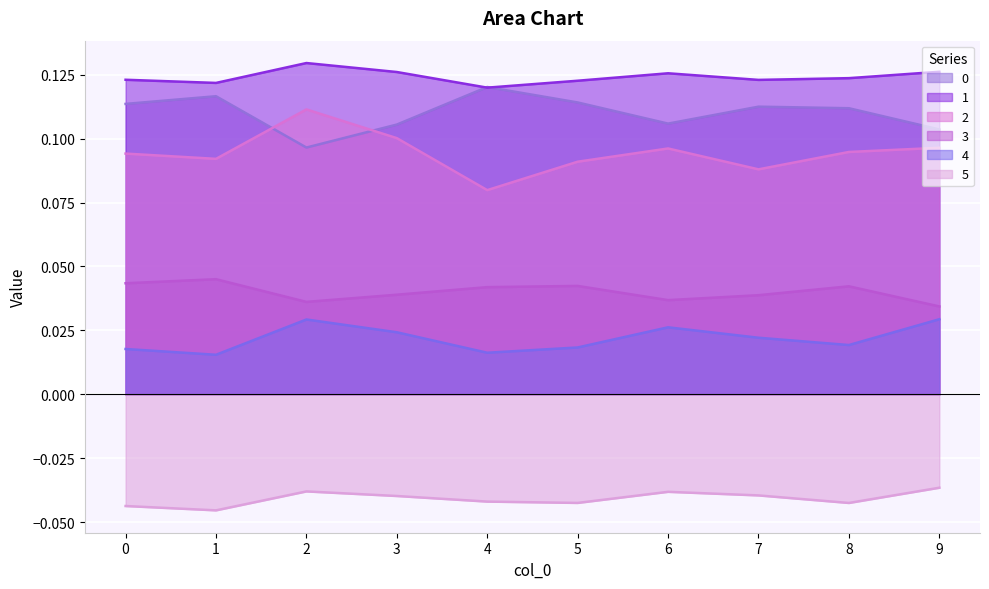

Which series has the largest total across all categories?

1